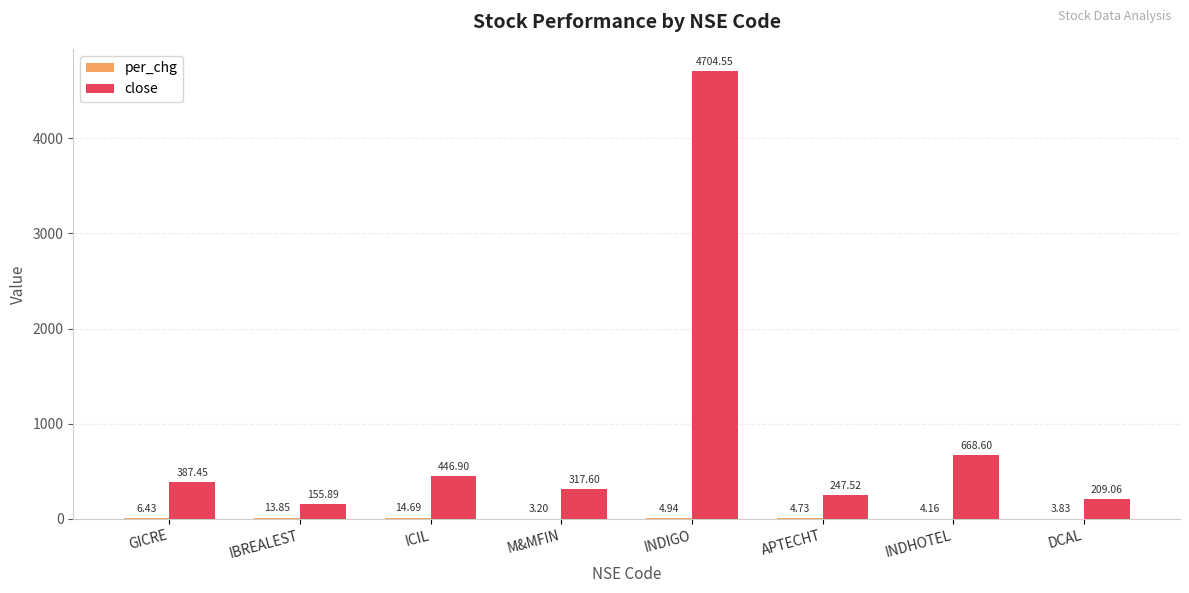

Are the bars horizontal?

No